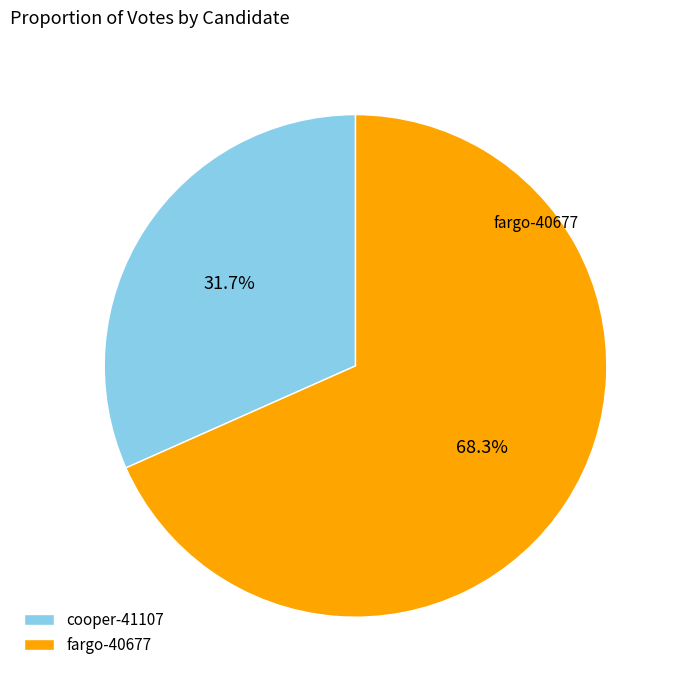

Rank the categories by value from highest to lowest.

fargo-40677, cooper-41107